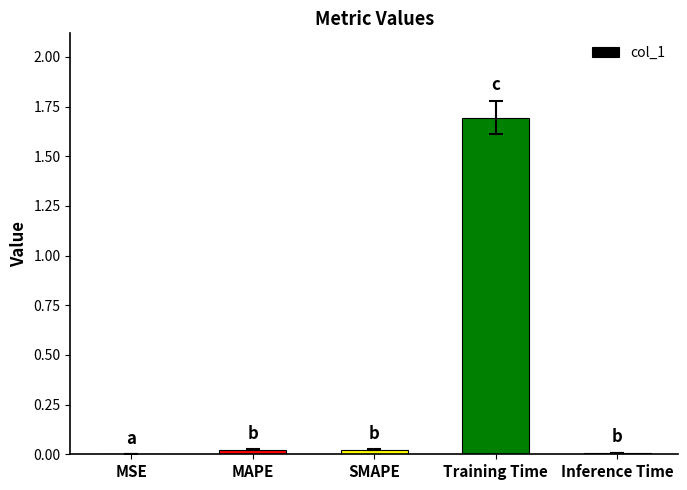

Which label corresponds to the largest value in the chart?

Training Time